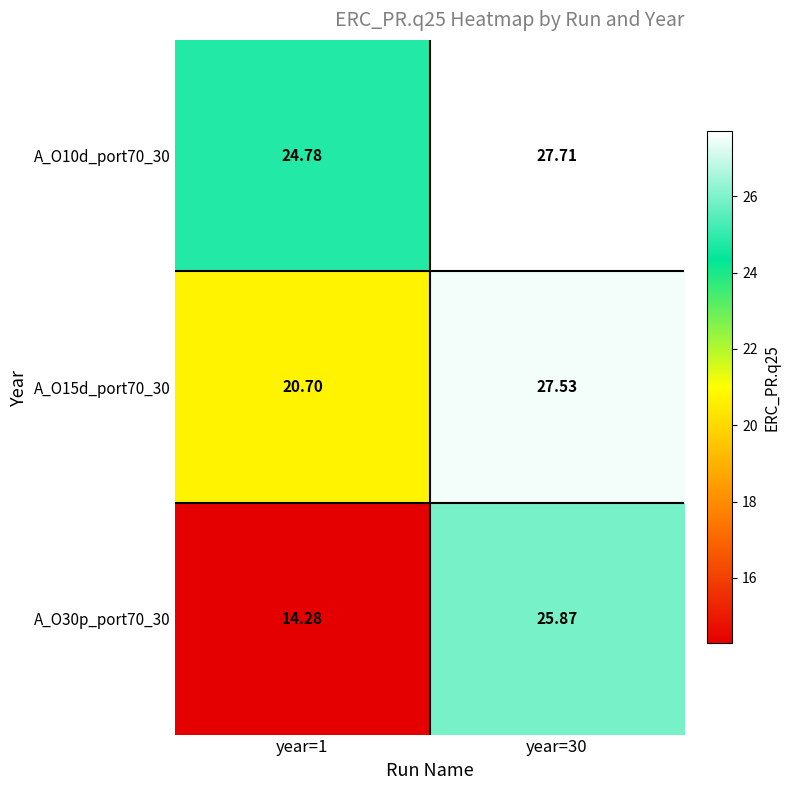

What is the total value across all series at year=30?

81.1